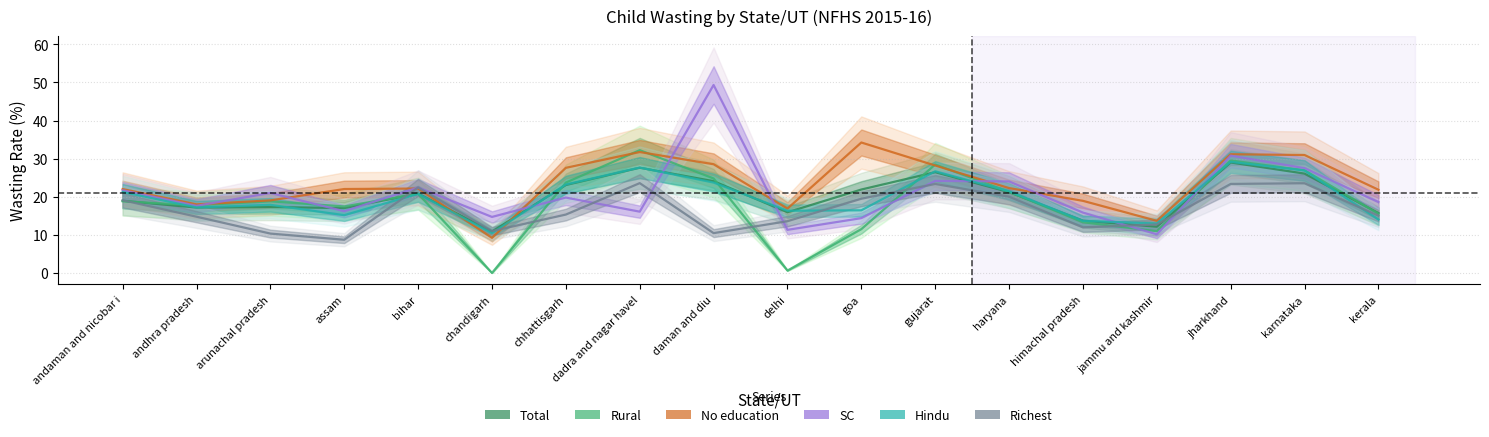

Does the chart have visible grid lines?

Yes